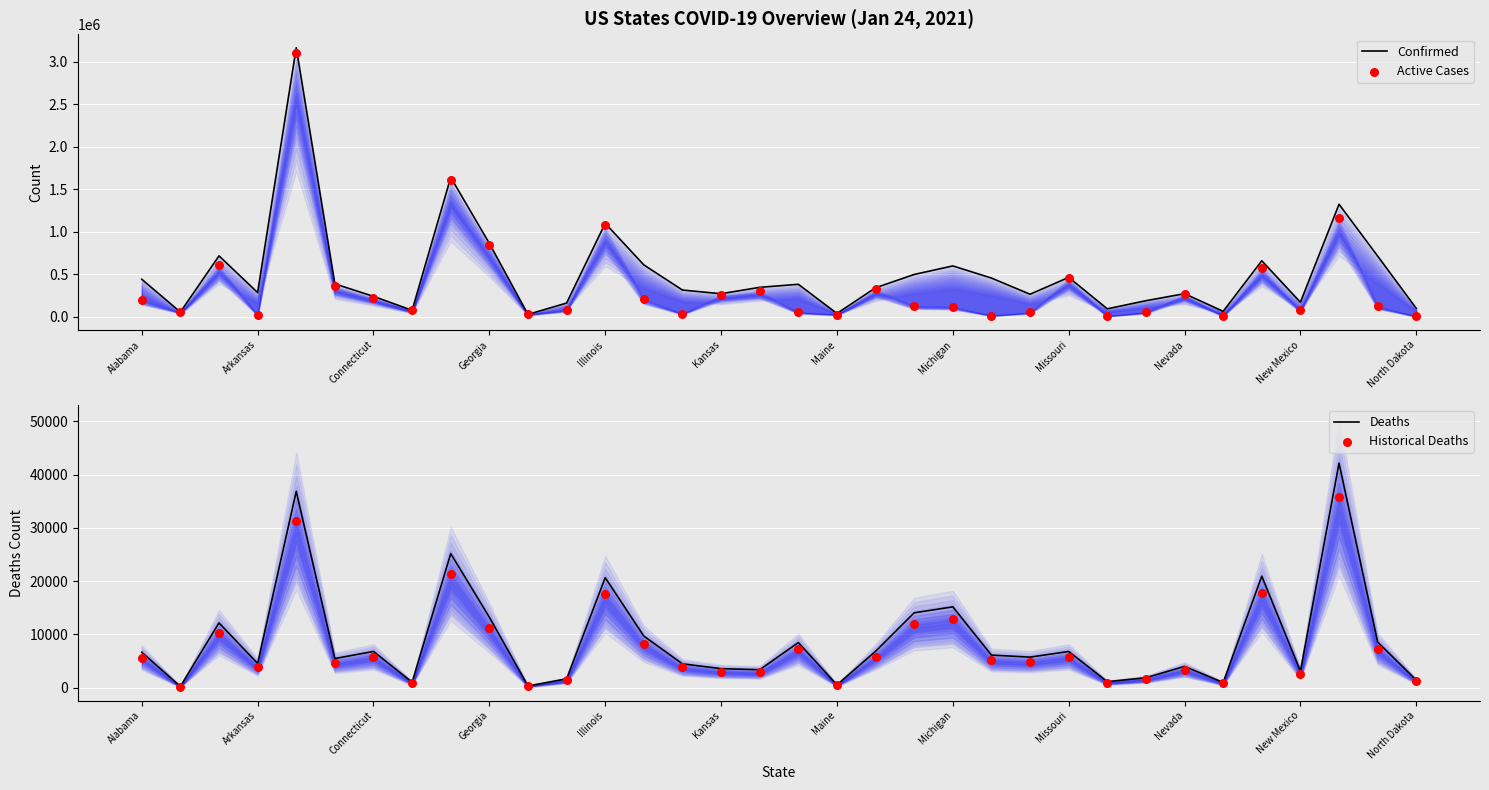

The Deaths series shows 9618 at Connecticut. True or false?

False